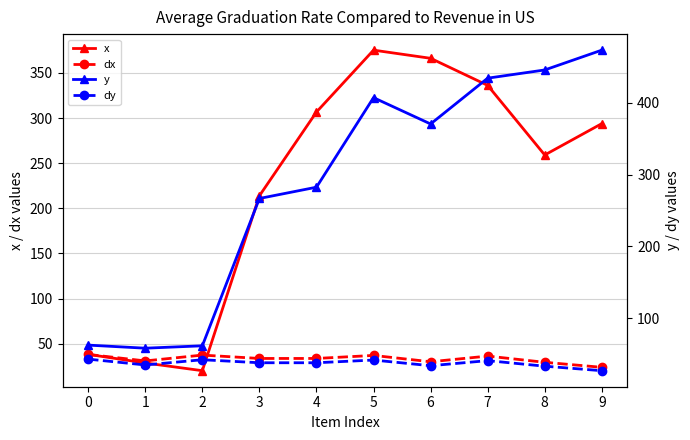

Which category has the highest value in the y series?

9